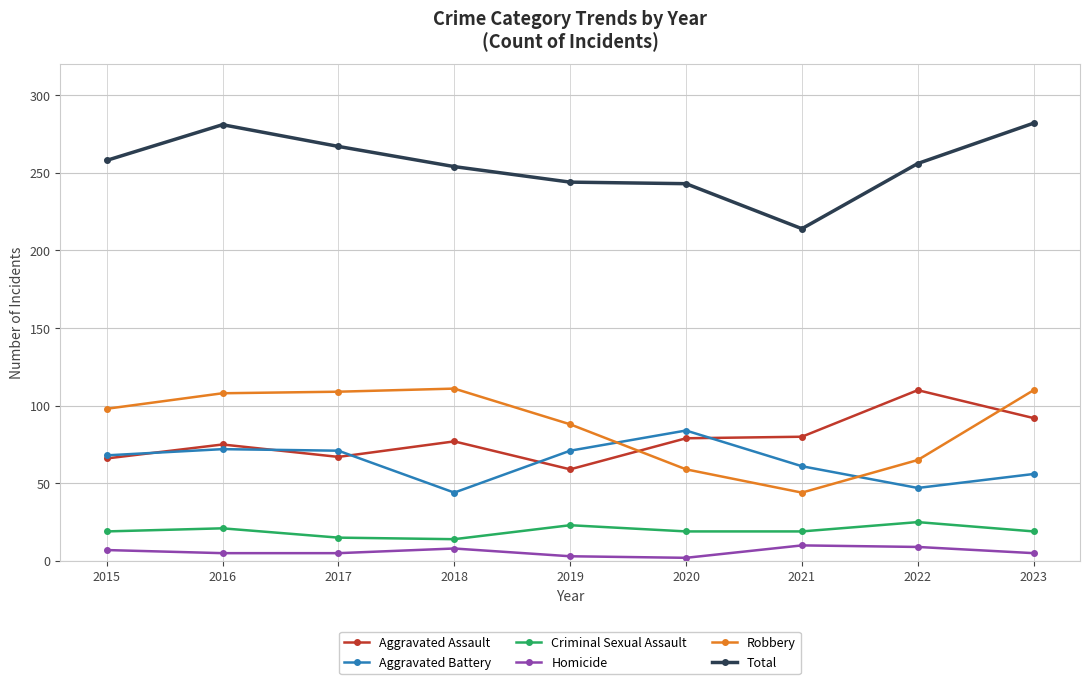

What is the average value of the Aggravated Battery series?

64